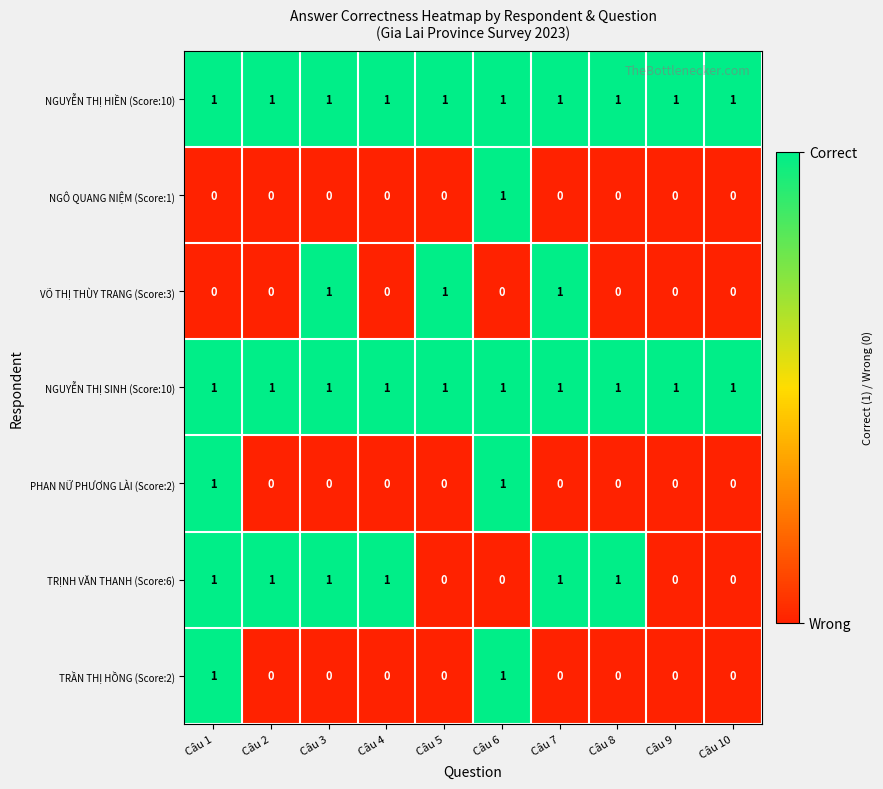

Is the value of NGUYỄN THỊ SINH (Score:10) at Câu 8 greater than the value of TRỊNH VĂN THANH (Score:6) at Câu 9?

Yes